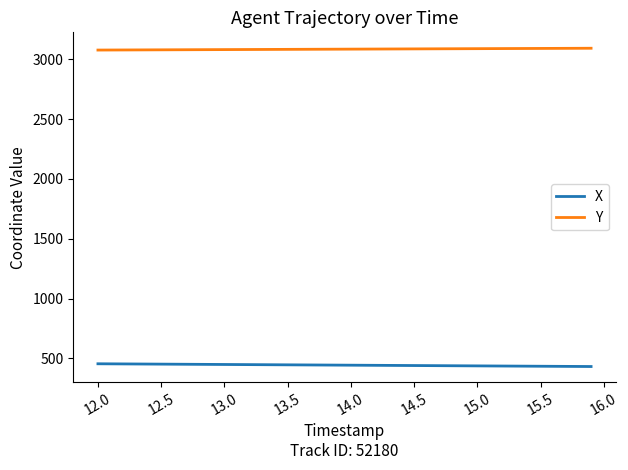

What is the maximum value shown in the chart?

3092.8